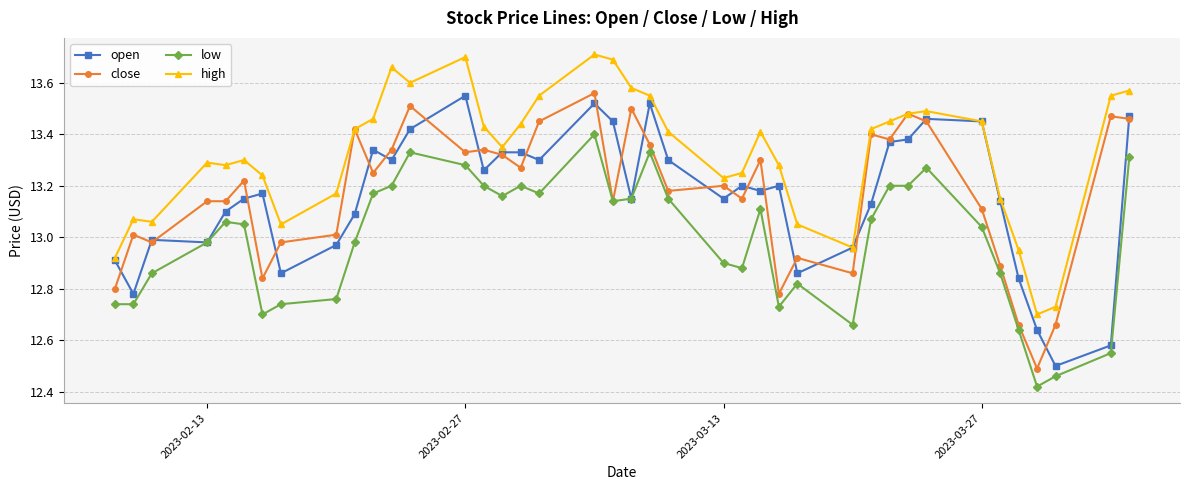

At how many categories does at least one series exceed 12?

40